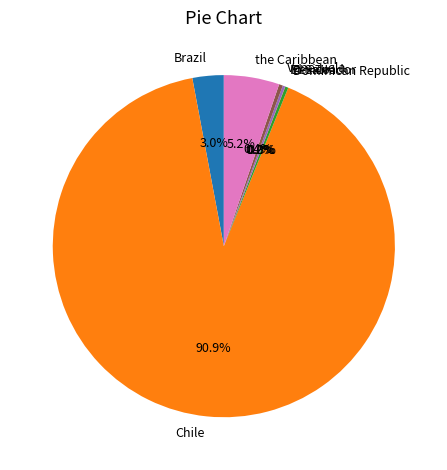

To the nearest percent, what percentage of the pie is Brazil?

3%